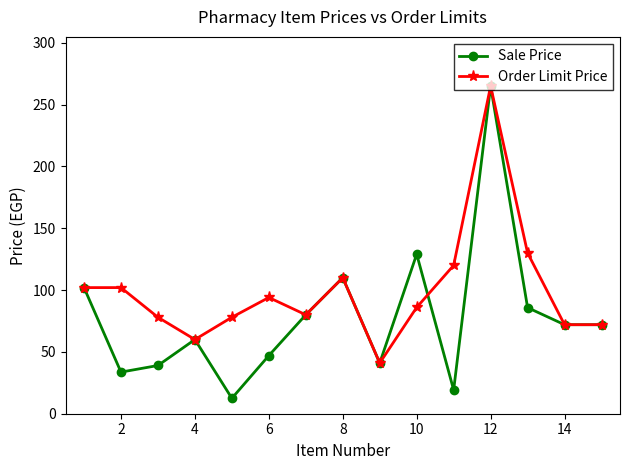

Which series has the largest total across all categories?

Order Limit Price